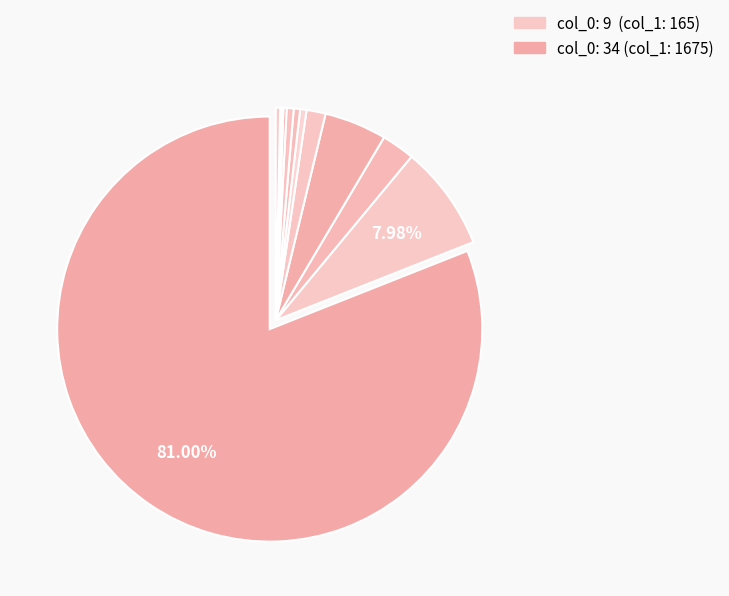

To the nearest percent, what is the average slice percentage?

8%